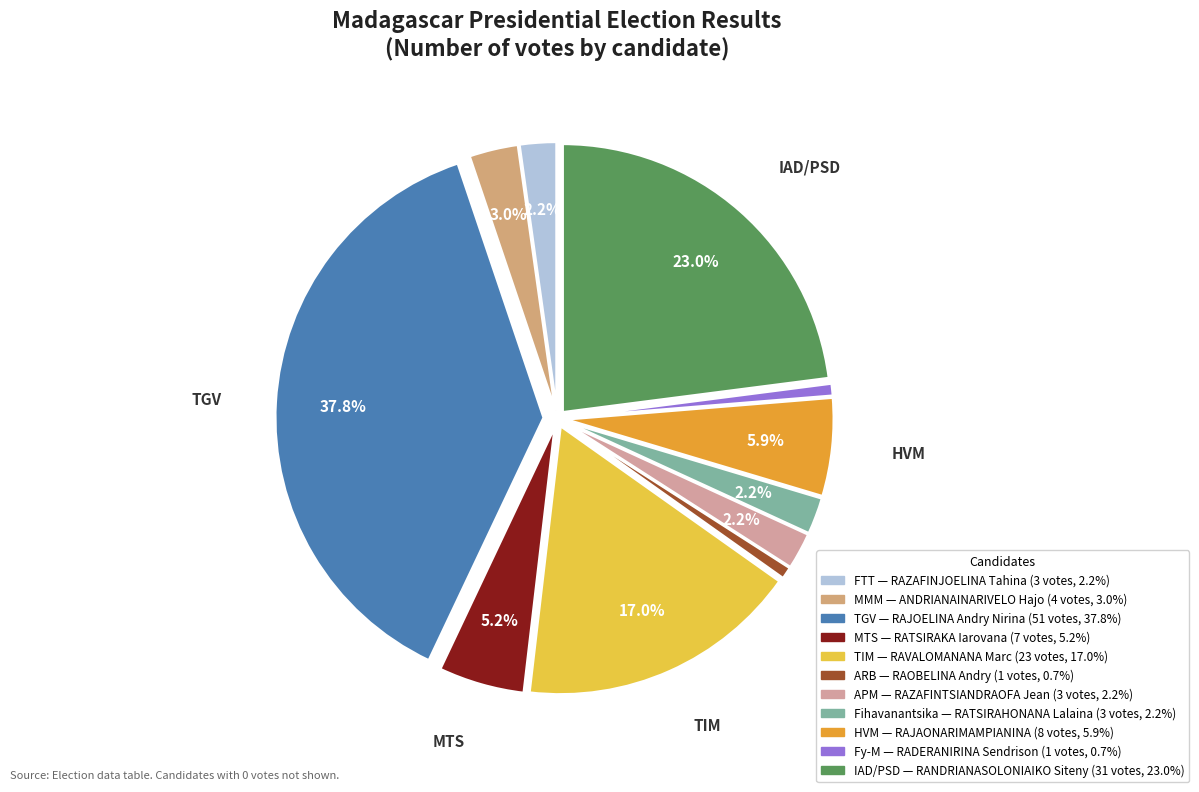

What is the largest slice in the pie chart?

RAJOELINA Andry Nirina (TGV)